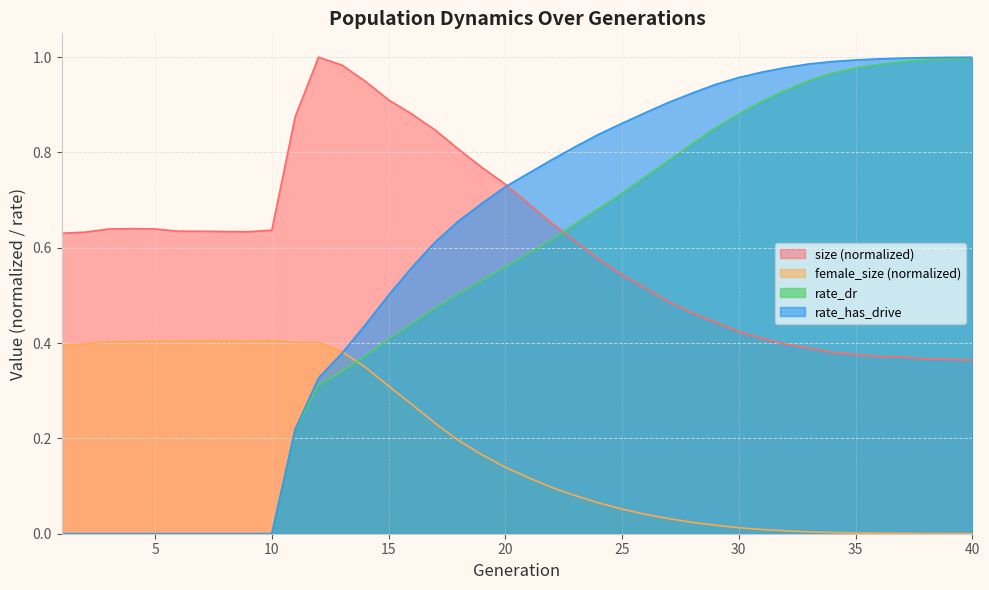

Which series has the widest spread of values?

rate_has_drive